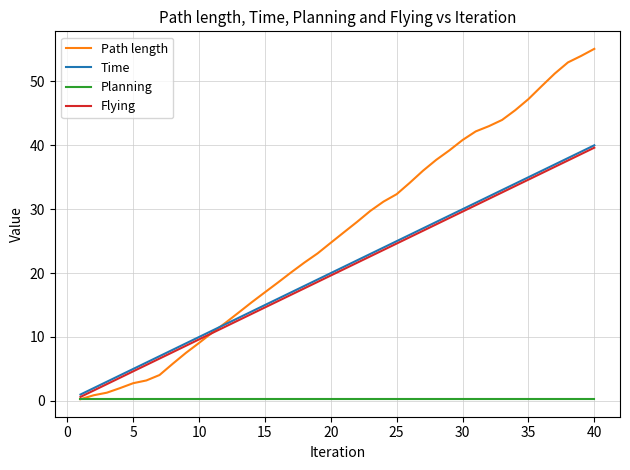

Reading left to right, transcribe all the data shown in this chart.

Path length: 0.3	0.9	1.3	2.0	2.8	3.2	4.0	5.8	7.5	9.1	10.7	12.2	13.8	15.4	17.0	18.5	20.1	21.6	23.1	24.7	26.4	28.0	29.7	31.2	32.3	34.1	36.0	37.7	39.2	40.8	42.2	43.0	44.0	45.5	47.2	49.2	51.2	53.0	54.0	55.1
Time: 1.0	2.0	3.0	4.0	5.0	6.0	7.0	8.0	9.0	10.0	11.0	12.0	13.0	14.0	15.0	16.0	17.0	18.0	19.0	20.0	21.0	22.0	23.0	24.0	25.0	26.0	27.0	28.0	29.0	30.0	31.0	32.0	33.0	34.0	35.0	36.0	37.0	38.0	39.0	40.0
Planning: 0.4	0.4	0.4	0.4	0.4	0.4	0.4	0.4	0.4	0.4	0.4	0.4	0.4	0.4	0.4	0.4	0.4	0.4	0.4	0.4	0.4	0.4	0.4	0.4	0.4	0.4	0.4	0.4	0.4	0.4	0.4	0.4	0.4	0.4	0.4	0.4	0.4	0.4	0.4	0.4
Flying: 0.6	1.6	2.6	3.6	4.6	5.6	6.6	7.6	8.6	9.6	10.6	11.6	12.6	13.6	14.6	15.6	16.6	17.6	18.6	19.6	20.6	21.6	22.6	23.6	24.6	25.6	26.6	27.6	28.6	29.6	30.6	31.6	32.6	33.6	34.6	35.6	36.6	37.6	38.6	39.6